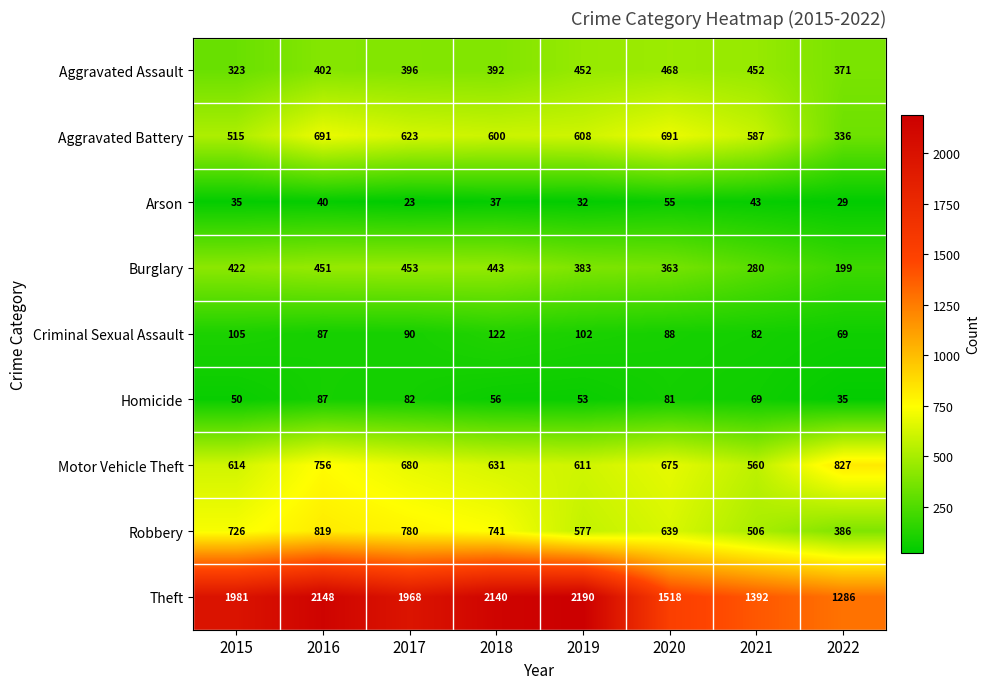

Is it true that Aggravated Battery equals 623 at 2017?

True